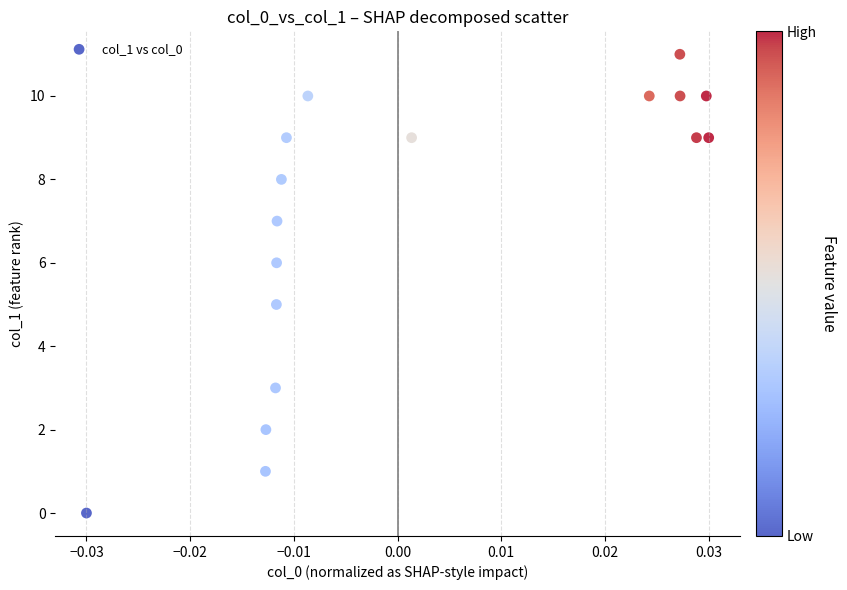

What is the range of Y values (max minus min)?

11